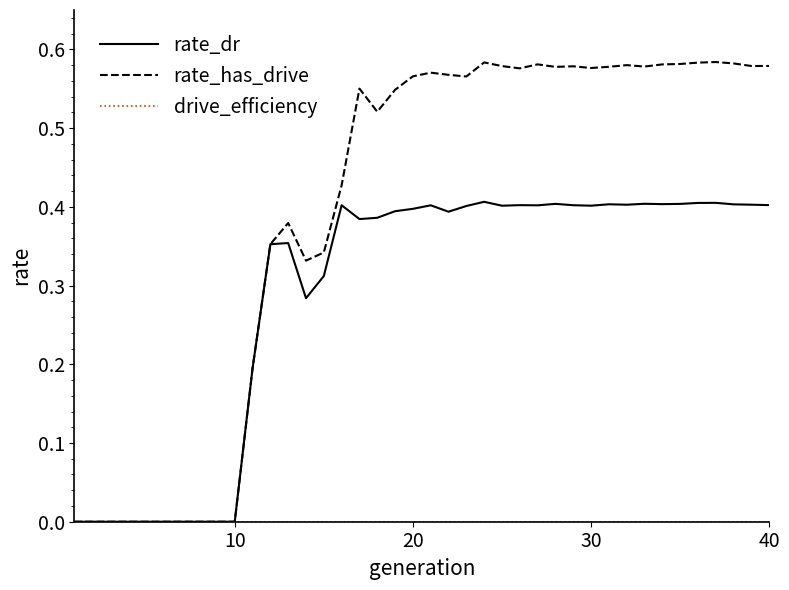

Which series has the largest total across all categories?

rate_has_drive